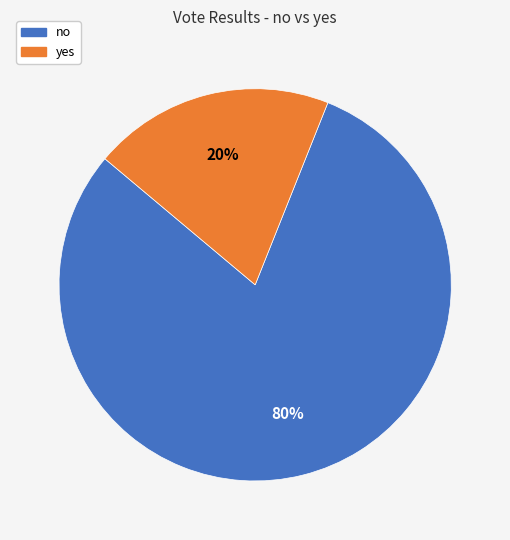

Is yes the majority of the pie?

No